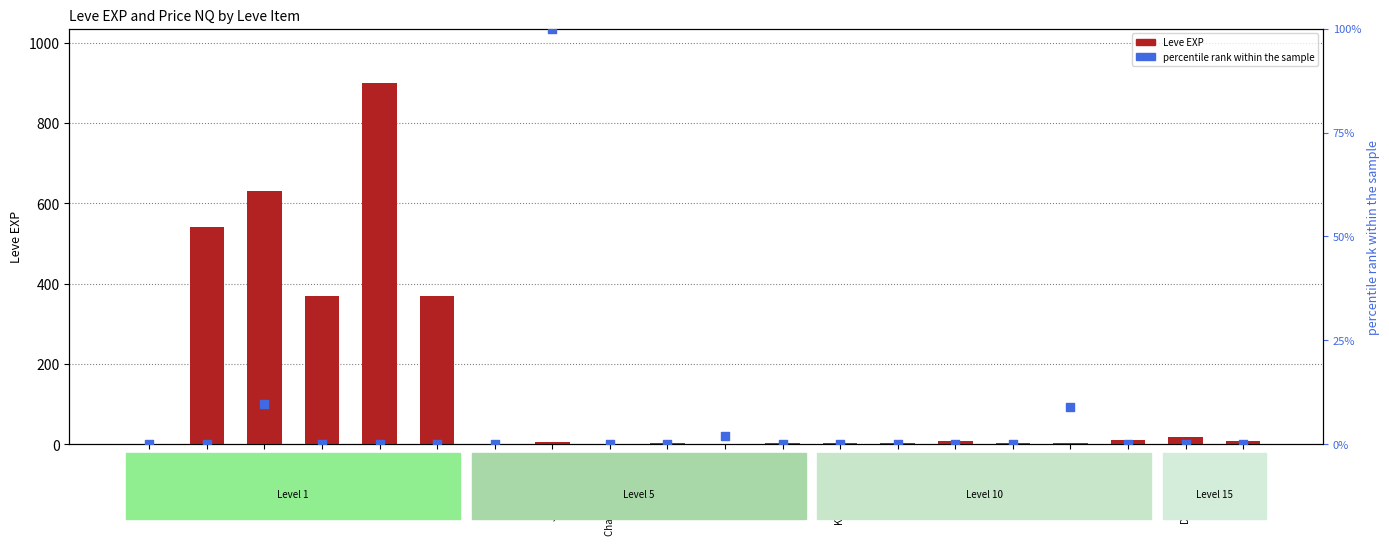

What are all the series names shown in the legend?

Leve EXP, percentile rank within the sample